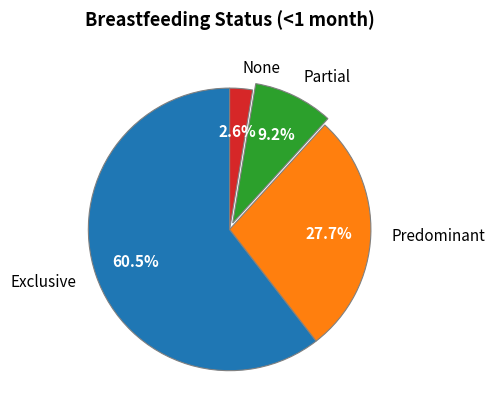

To the nearest percent, what portion does None represent?

3%